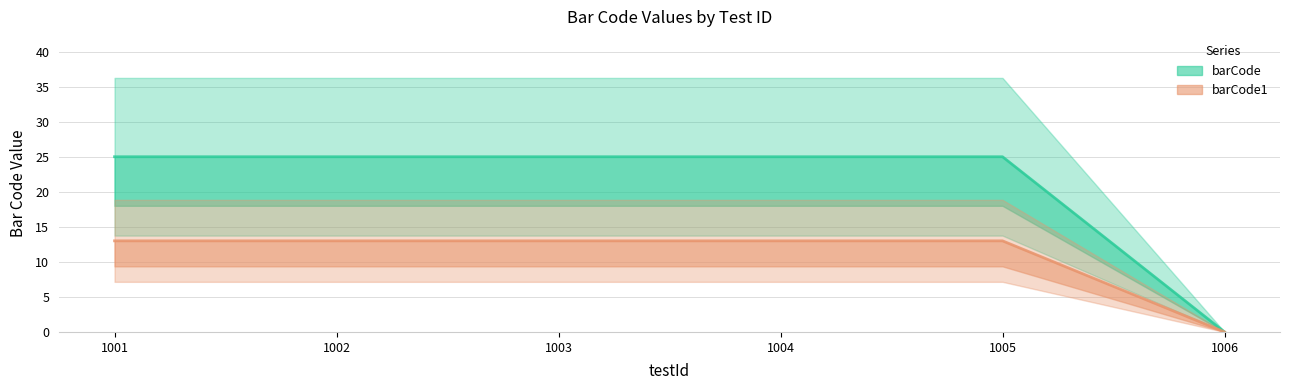

Is the value of barCode1 (line) at 1002 greater than the value of barCode (line) at 1003?

No